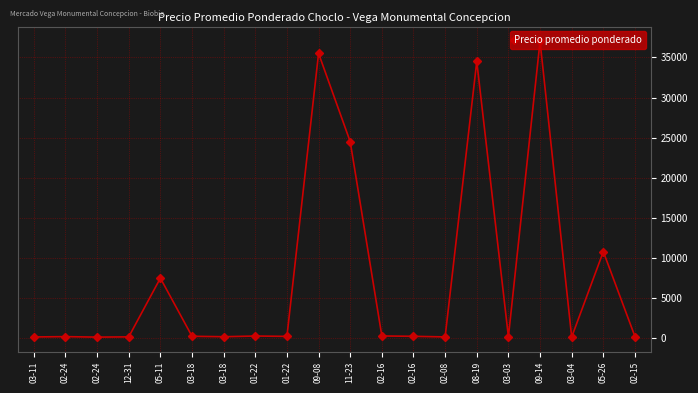

List the labels in order of value, smallest first.

02-24, 03-04, 03-11, 02-08, 12-31, 03-18, 03-03, 02-24, 02-15, 01-22, 02-16, 03-18, 01-22, 02-16, 05-11, 05-26, 11-23, 08-19, 09-08, 09-14